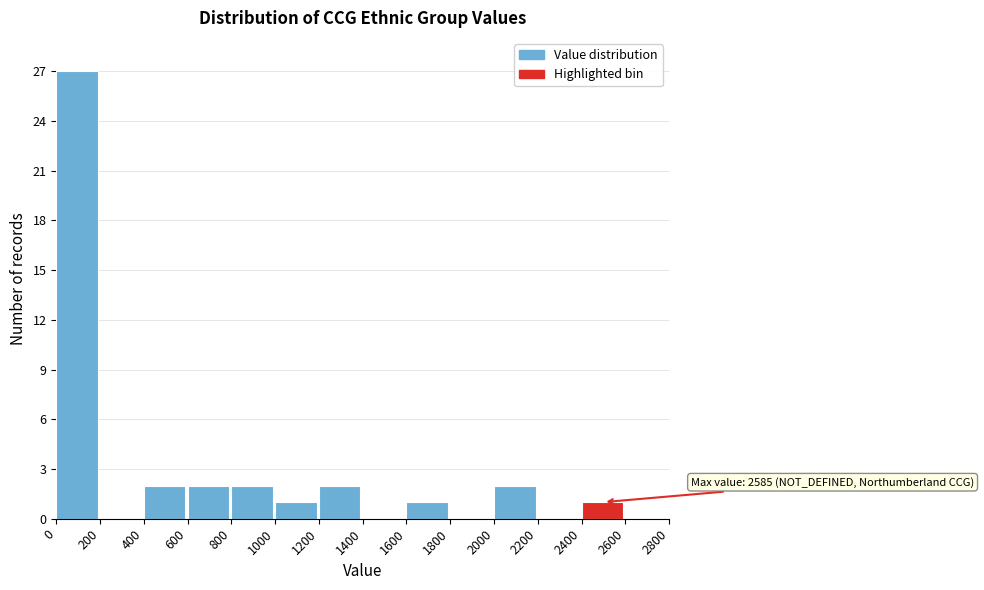

Over which range of the x-axis is the bar tallest?

0 to 200